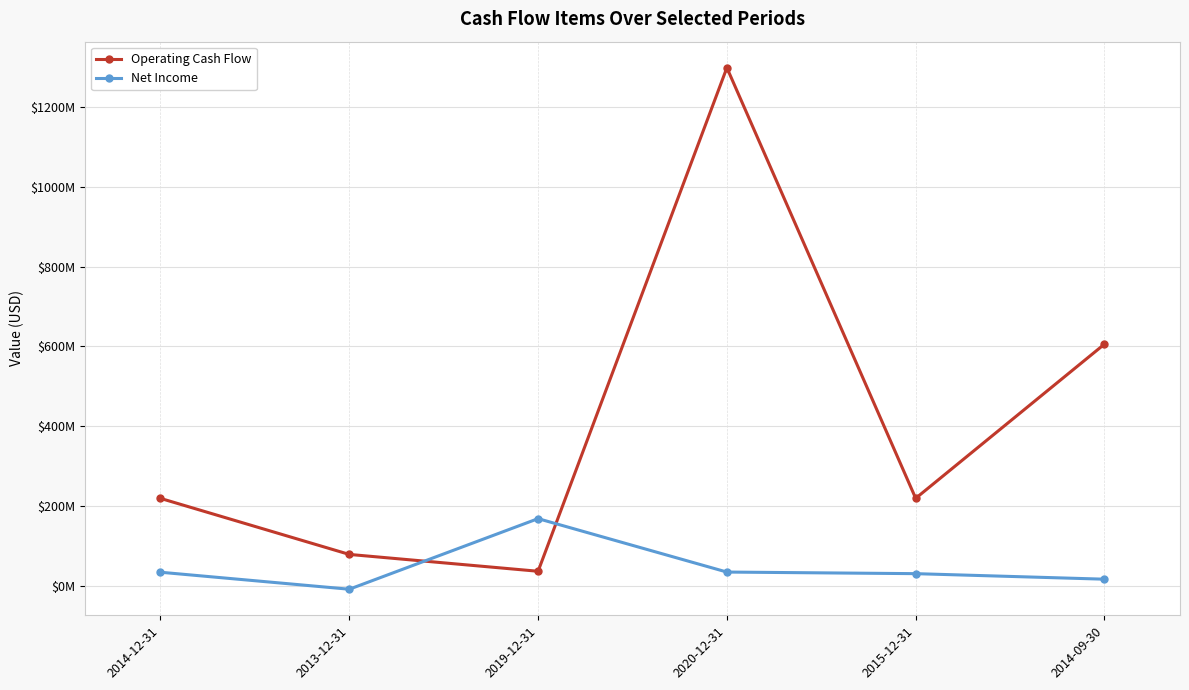

Between 2013-12-31 and 2014-09-30, which is larger?

2014-09-30